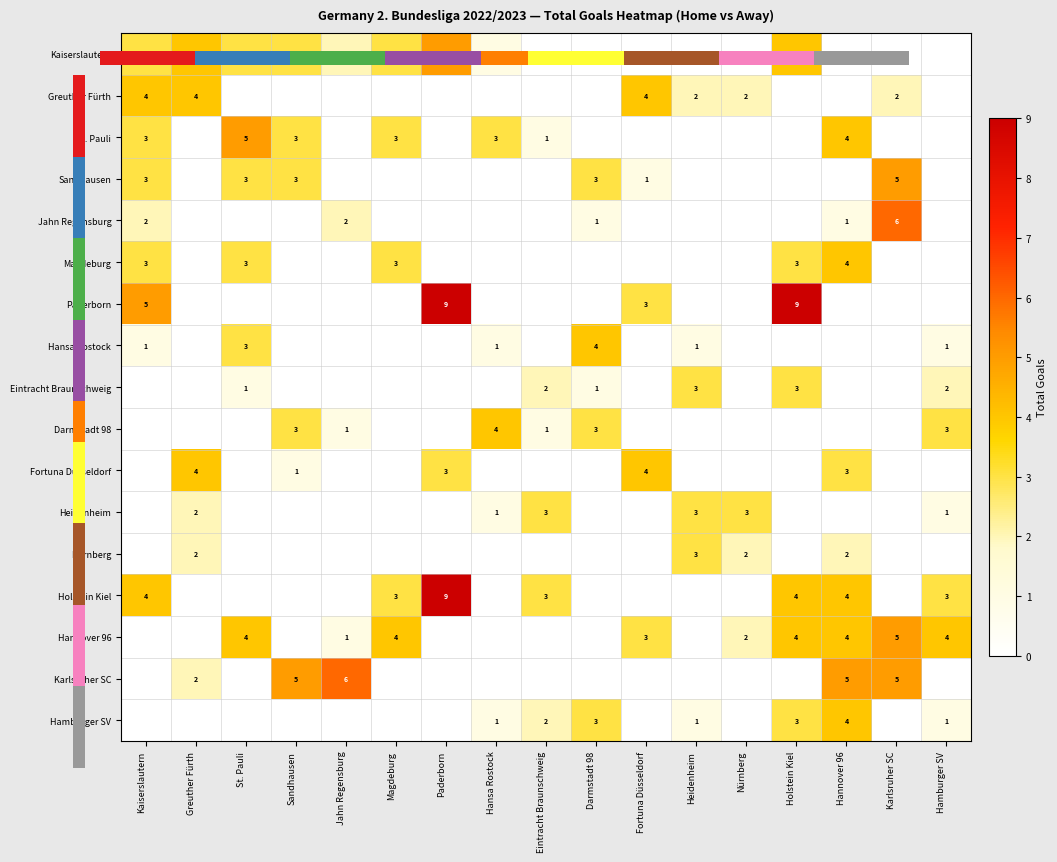

At which category is the sum across all series the highest?

Hannover 96